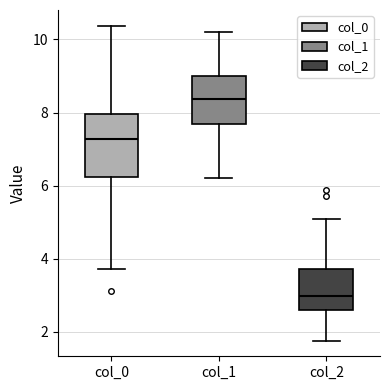

Which box's median line is the highest?

col_1